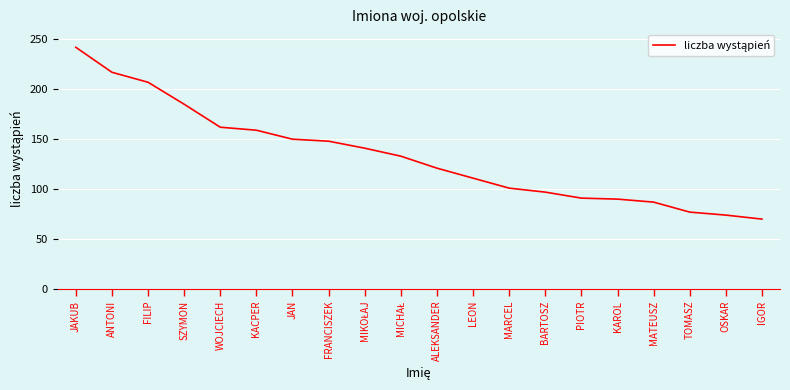

Where does the data first go above 133?

JAKUB